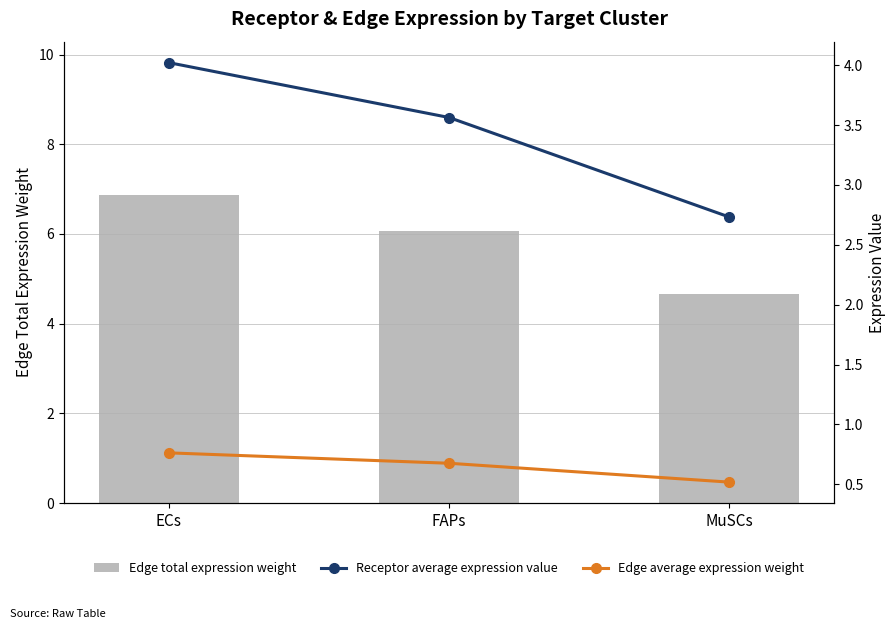

Is it true that Receptor average expression value equals 4.0 at ECs?

True